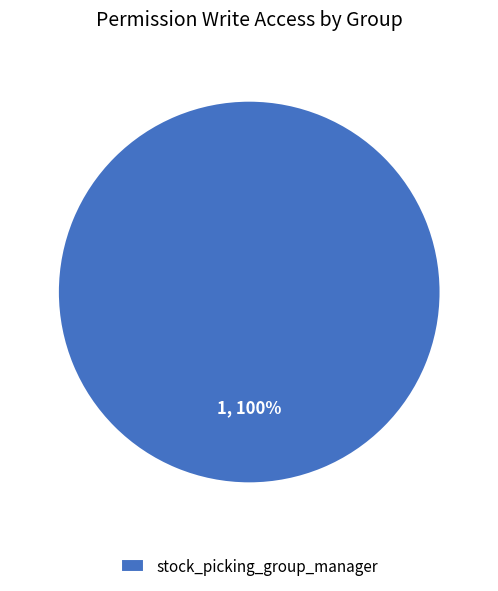

True or false: stock_picking_group_manager accounts for 86% of the total.

False